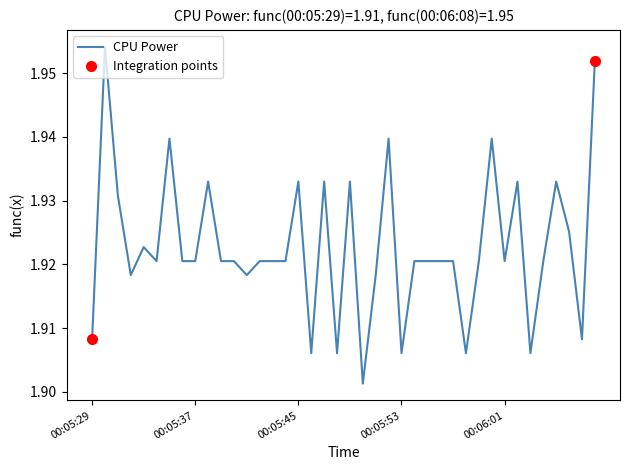

Reading left to right, what are all the values shown in this chart?

1.9	2.0	1.9	1.9	1.9	1.9	1.9	1.9	1.9	1.9	1.9	1.9	1.9	1.9	1.9	1.9	1.9	1.9	1.9	1.9	1.9	1.9	1.9	1.9	1.9	1.9	1.9	1.9	1.9	1.9	1.9	1.9	1.9	1.9	1.9	1.9	1.9	1.9	1.9	2.0